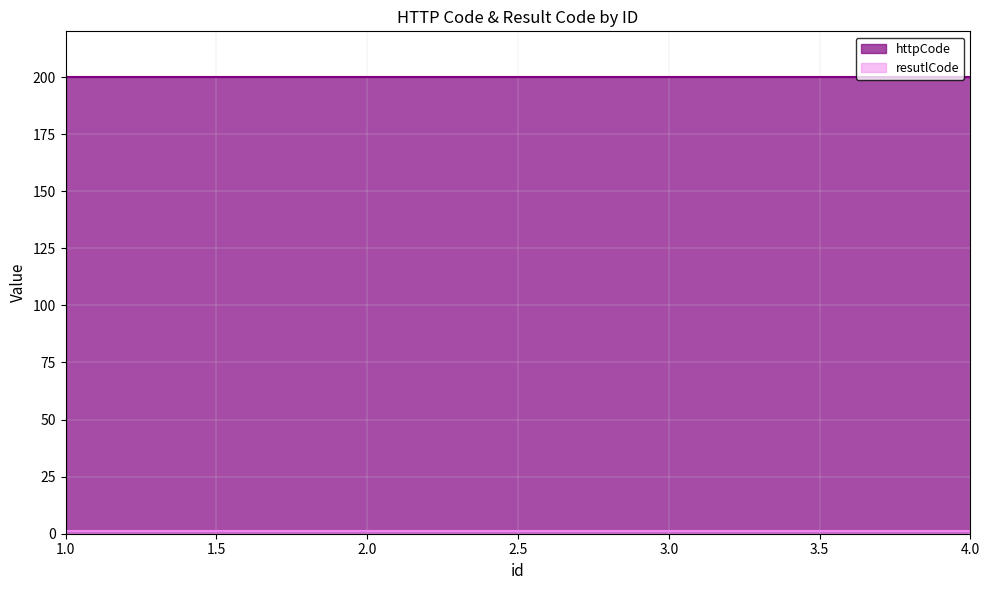

Read the httpCode value at 2.

200